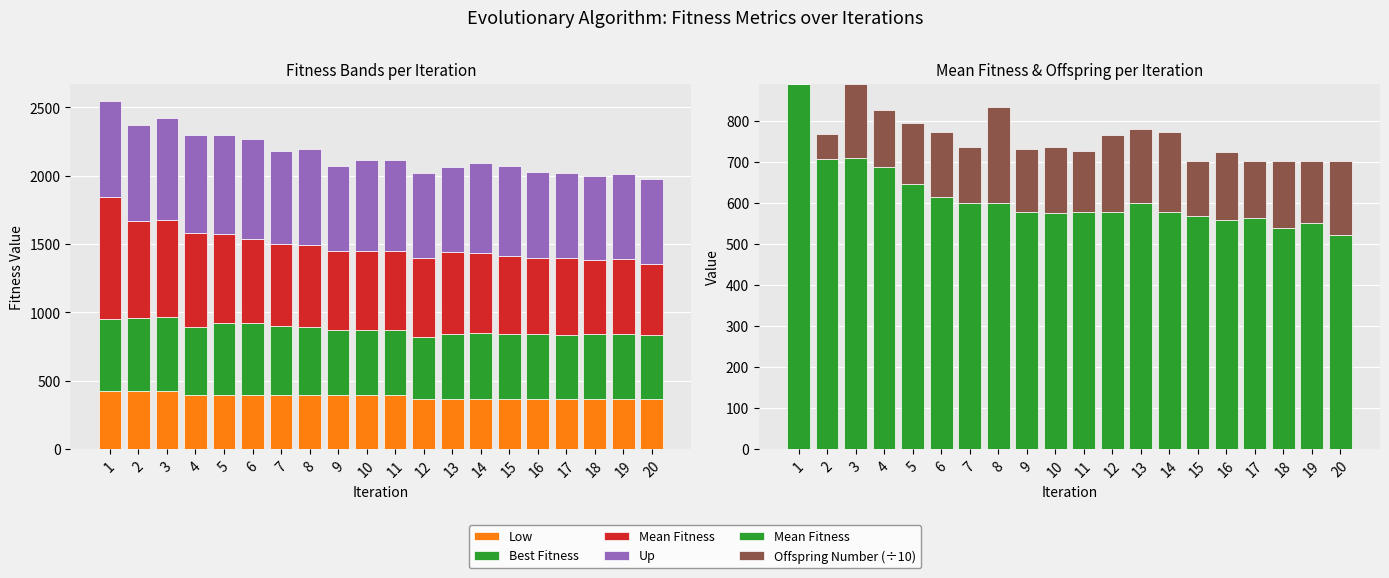

Is it true that Low equals 365.0 at 14?

True